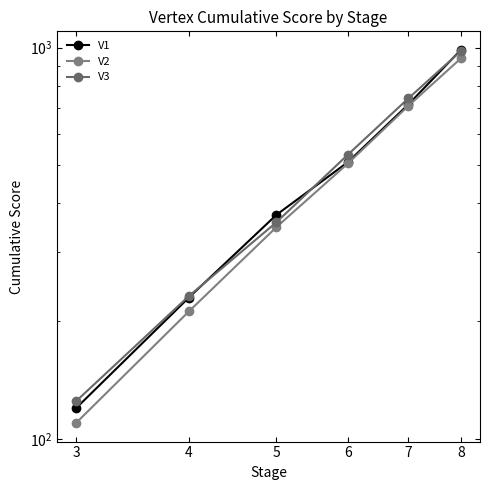

True or false: V3 and V2 cross at least once.

False